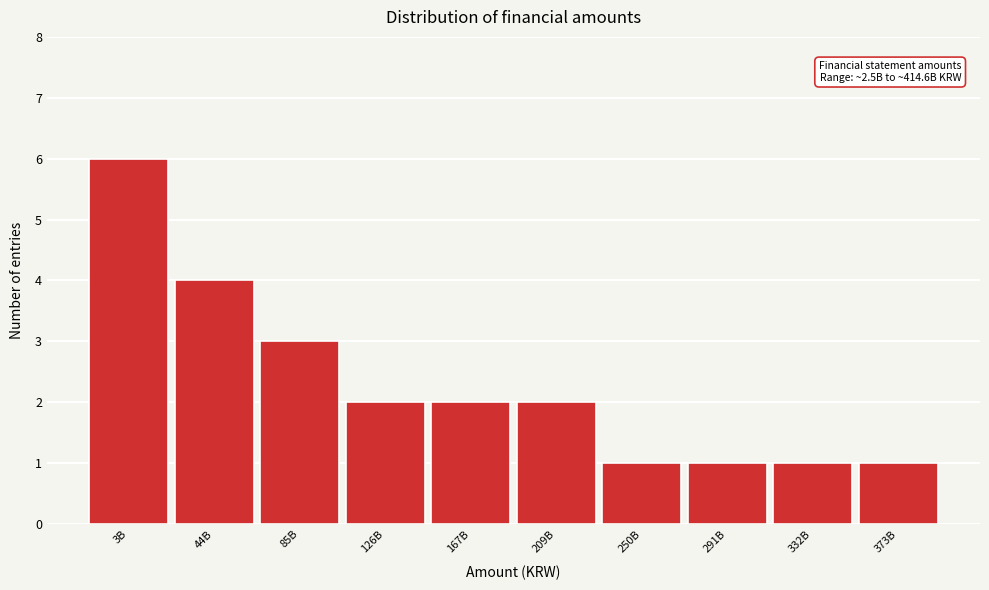

Reading left to right, transcribe all the data shown in this chart.

3B=6	44B=4	85B=3	126B=2	167B=2	209B=2	250B=1	291B=1	332B=1	373B=1